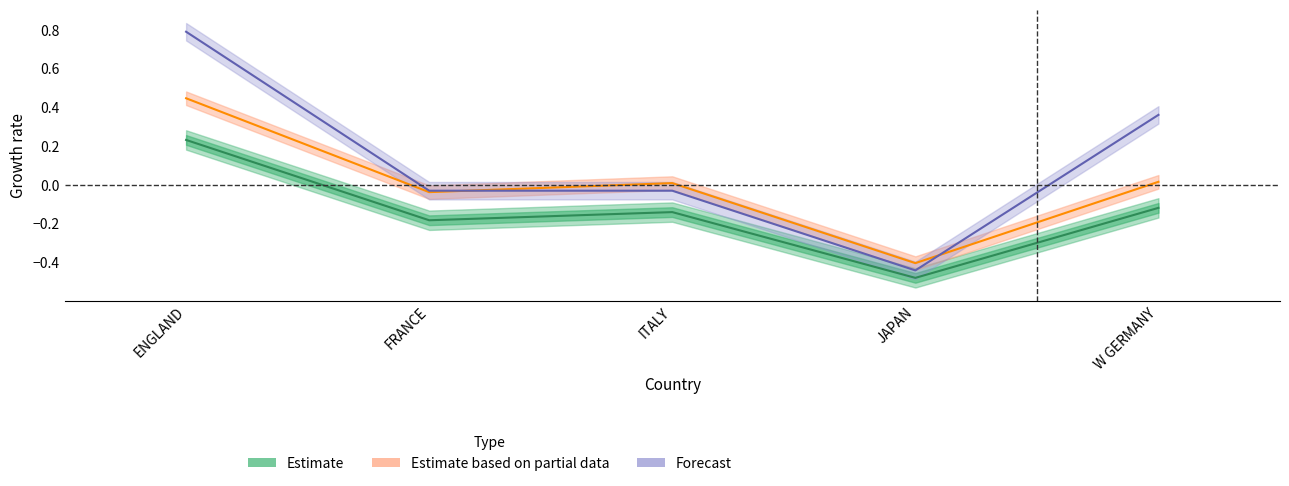

Is it true that Estimate based on partial data equals -0.0 at FRANCE?

True